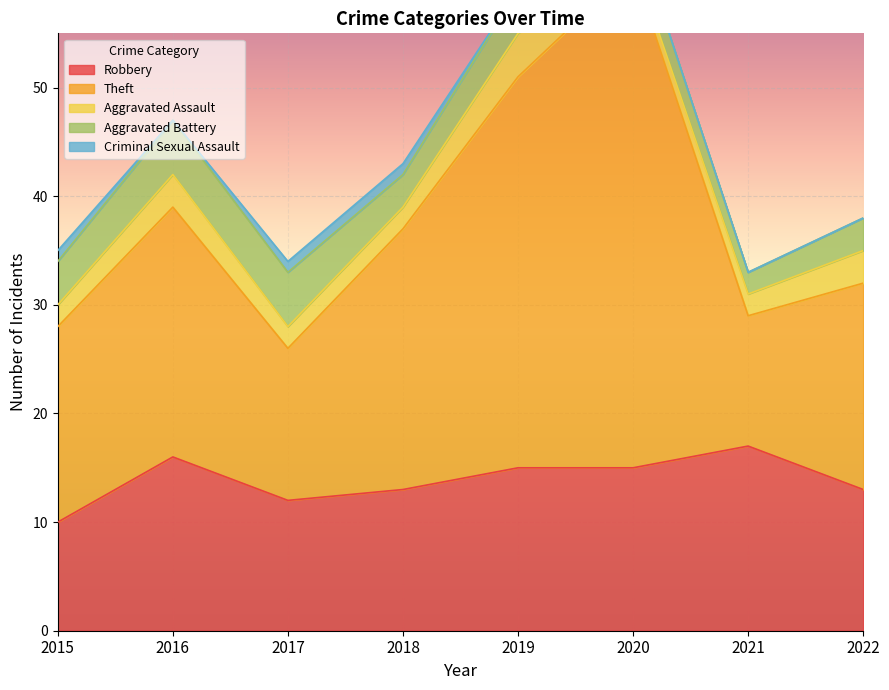

What is the highest value of the Aggravated Assault series?

4